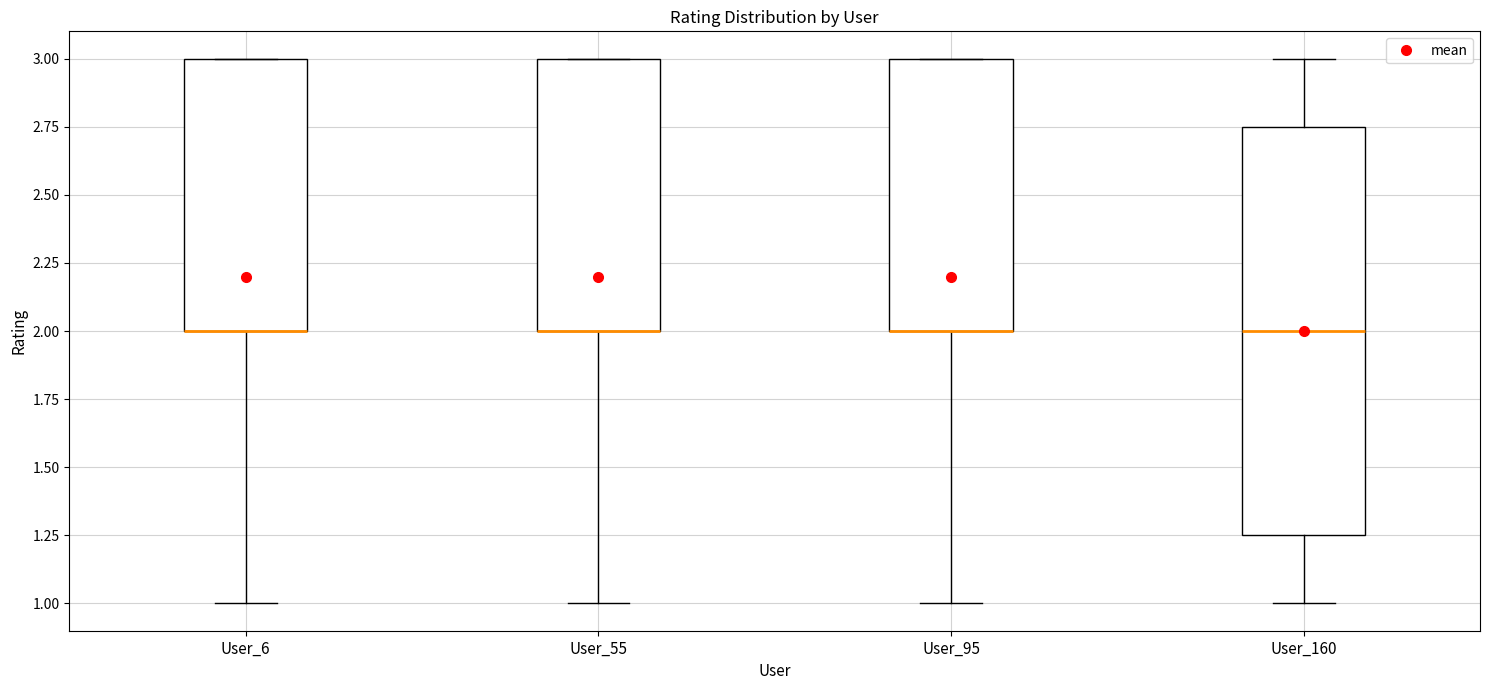

Comparing the boxes themselves (not the whiskers), which one is the tallest?

User_160